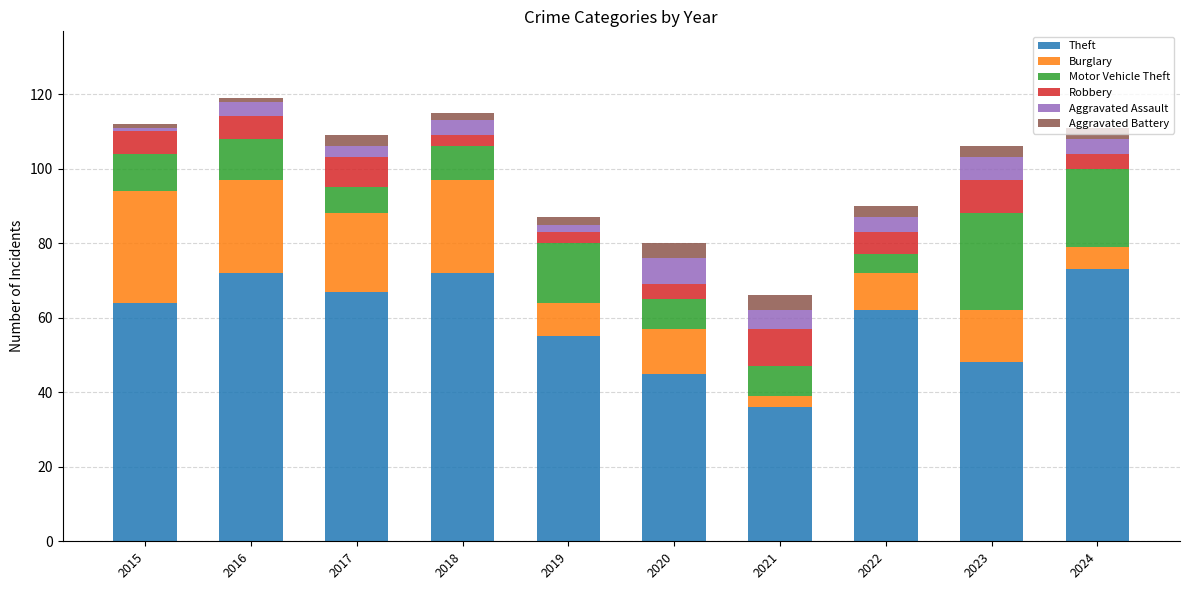

At which label does Theft reach its minimum?

2021